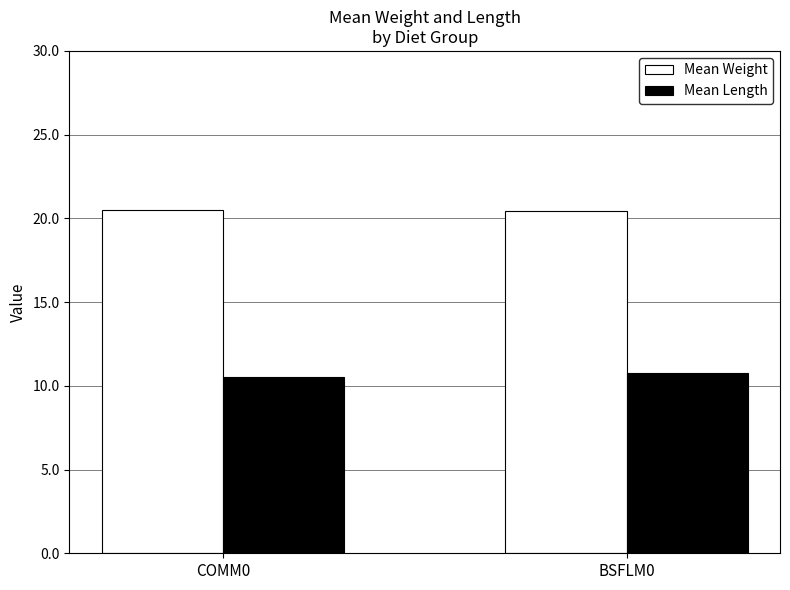

What is the minimum value shown in the chart?

10.5